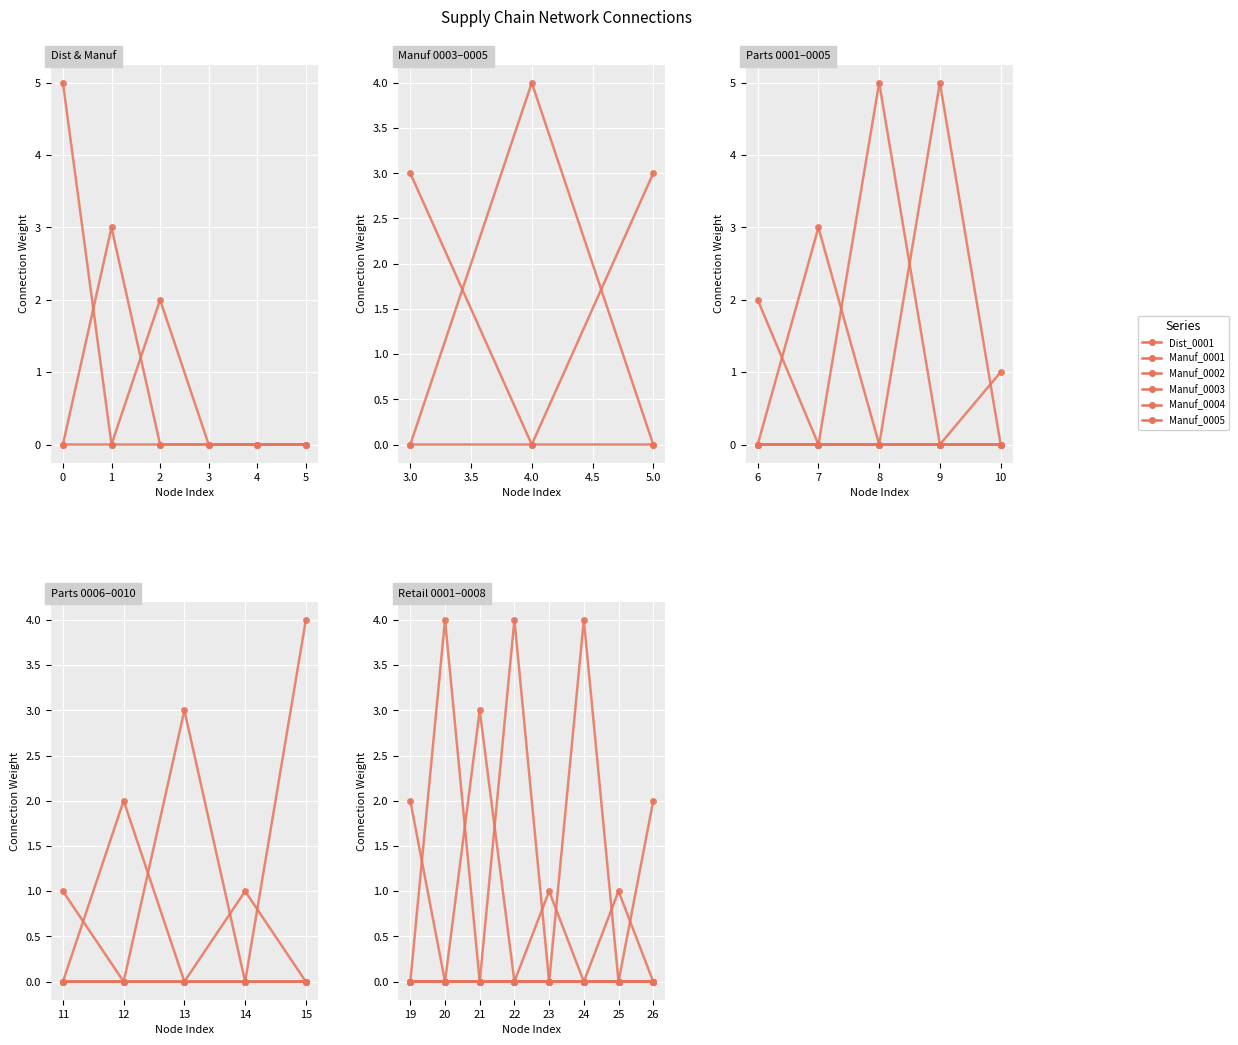

How many interior local peaks does the Manuf_0001 series have?

1